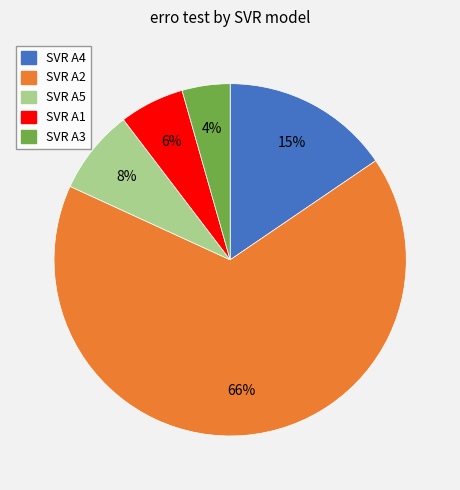

How many segments does this pie chart have?

5